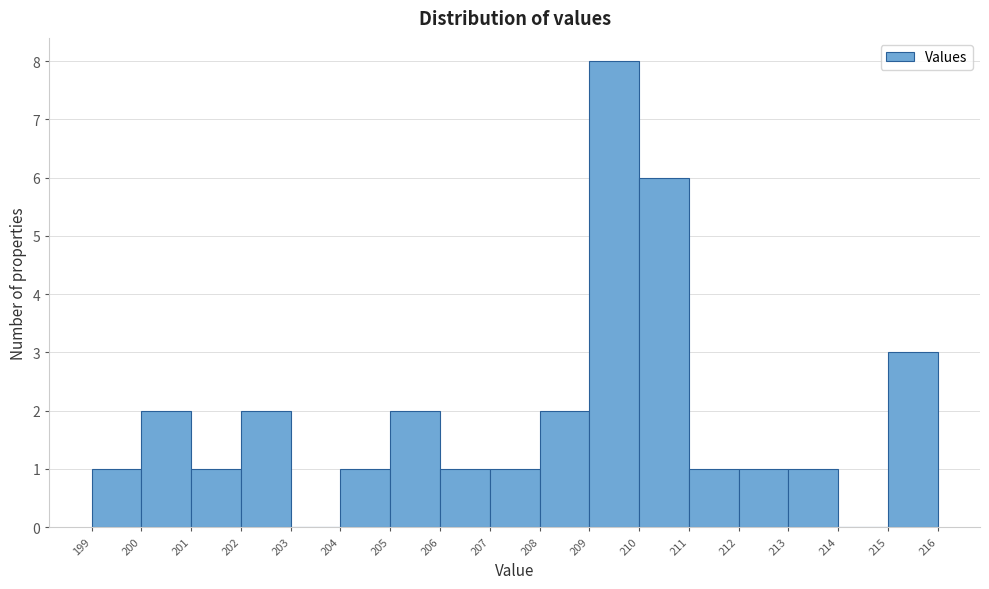

Reading left to right, transcribe this chart: for each bar, give the range it covers on the x-axis and its height. The values are not printed on the chart, so give them approximately, as read against the axis.

199 to 200: 1
200 to 201: 2
201 to 202: 1
202 to 203: 2
203 to 204: 0
204 to 205: 1
205 to 206: 2
206 to 207: 1
207 to 208: 1
208 to 209: 2
209 to 210: 8
210 to 211: 6
211 to 212: 1
212 to 213: 1
213 to 214: 1
214 to 215: 0
215 to 216: 3